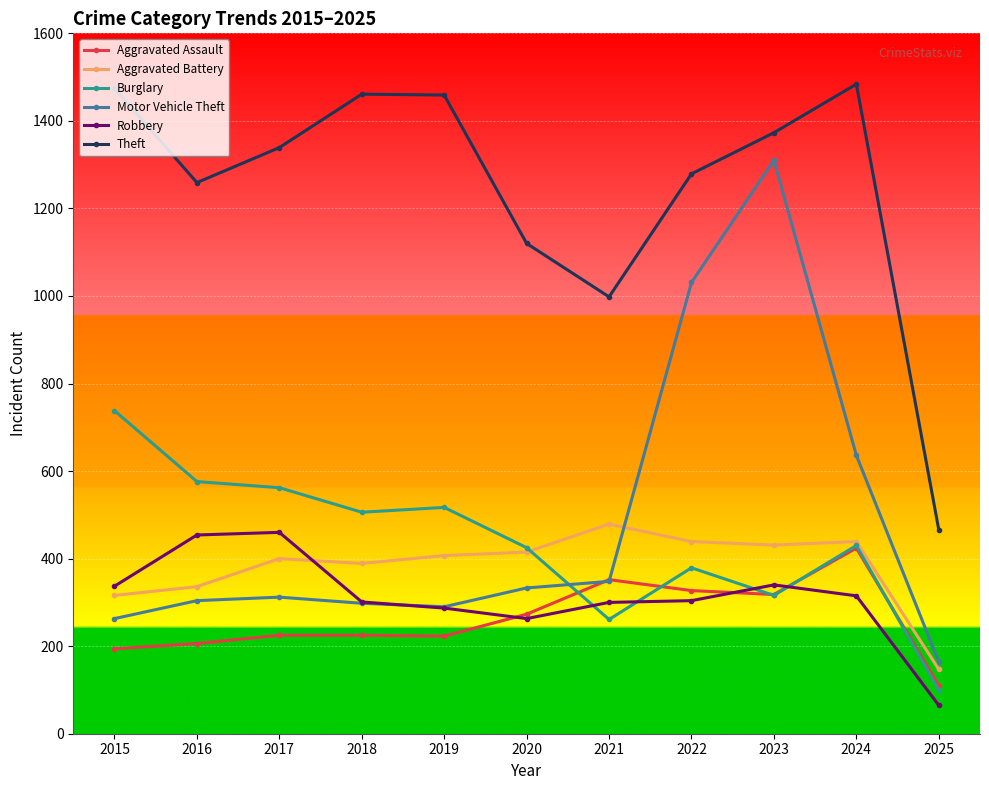

True or false: Theft has more than 0 points higher than both neighbors.

True